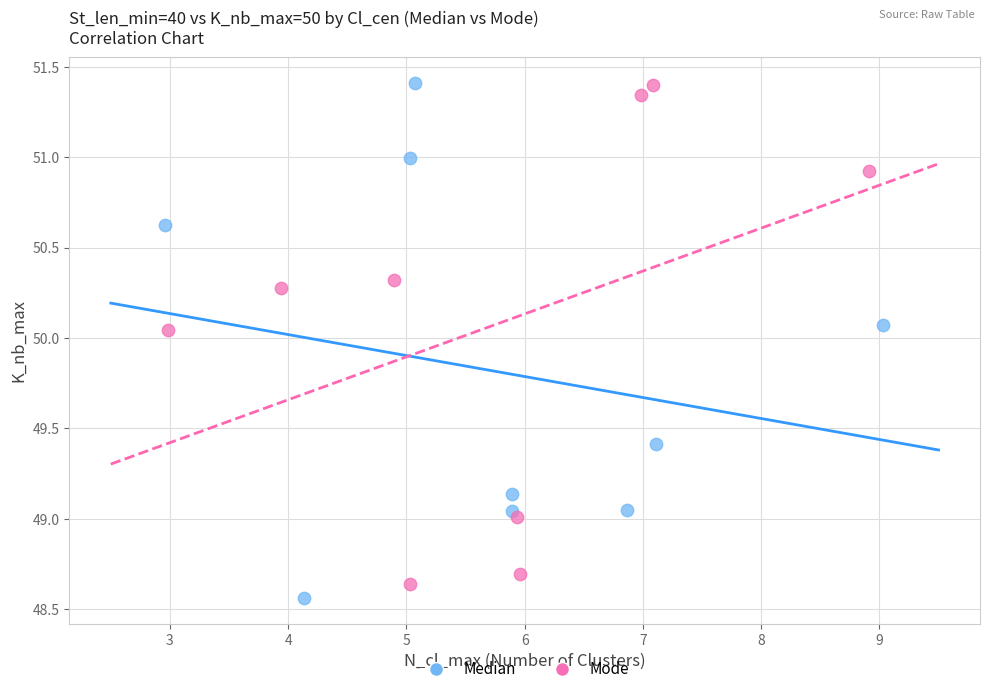

What are all the series names shown in the legend?

Median, Mode